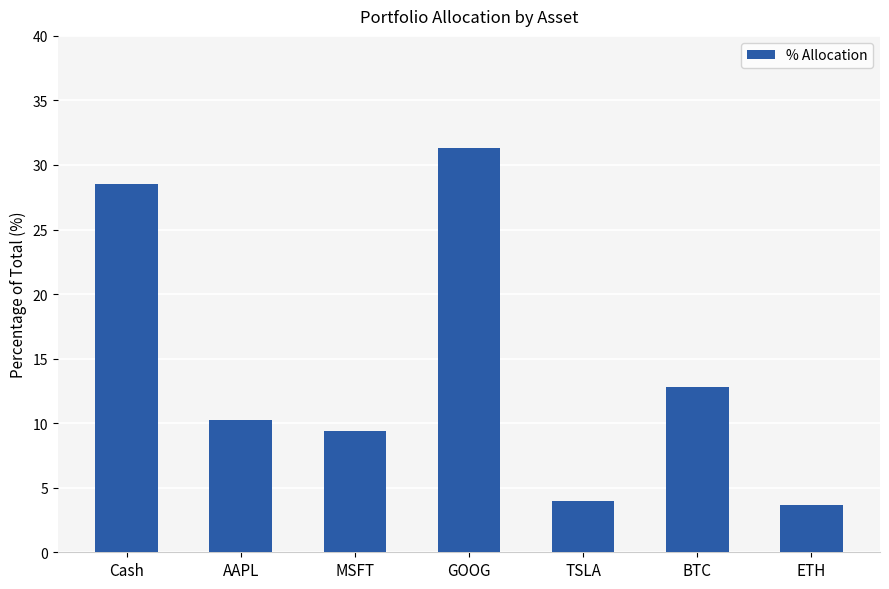

At which category does the chart reach its peak across all series?

GOOG